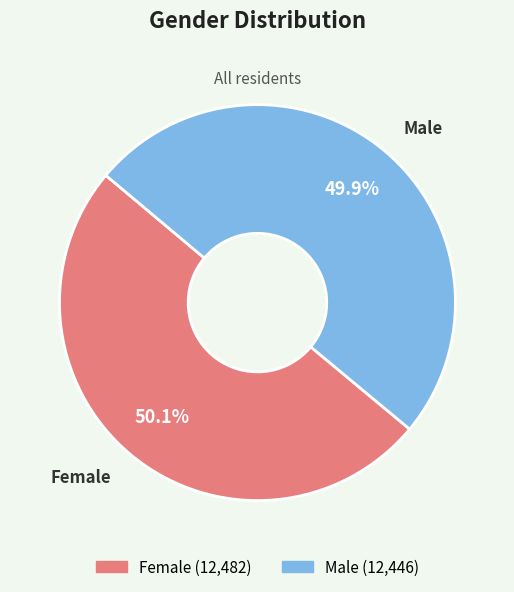

How much of the chart is everything except Male?

50.1%